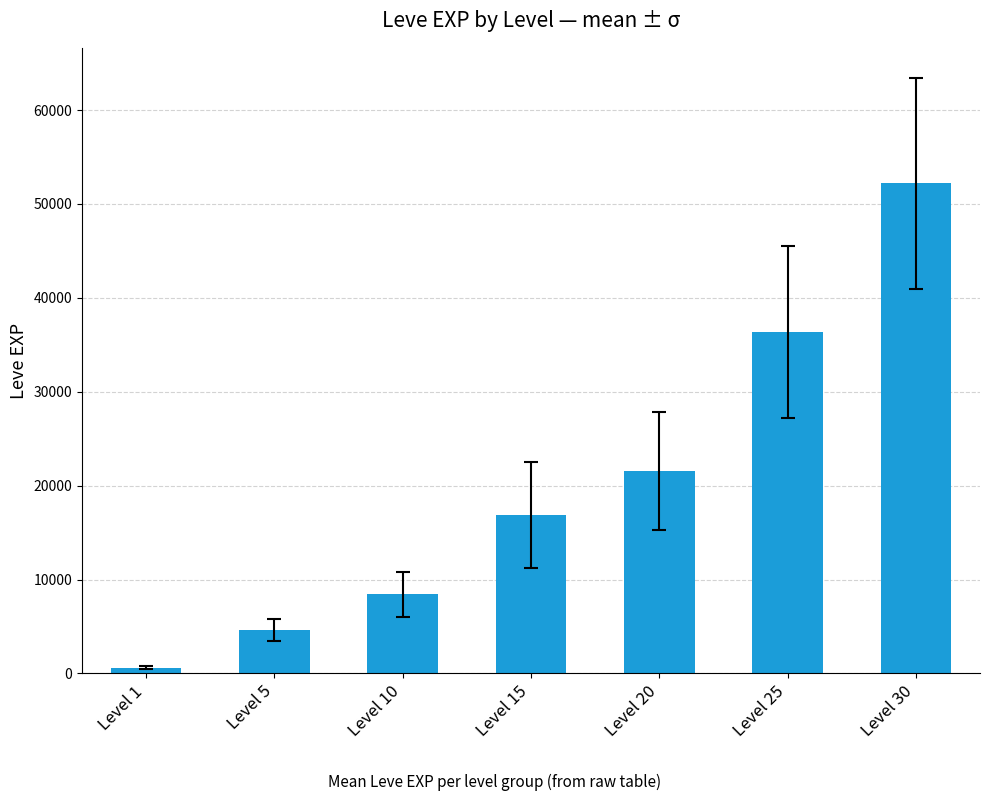

How many values are below 16920?

3